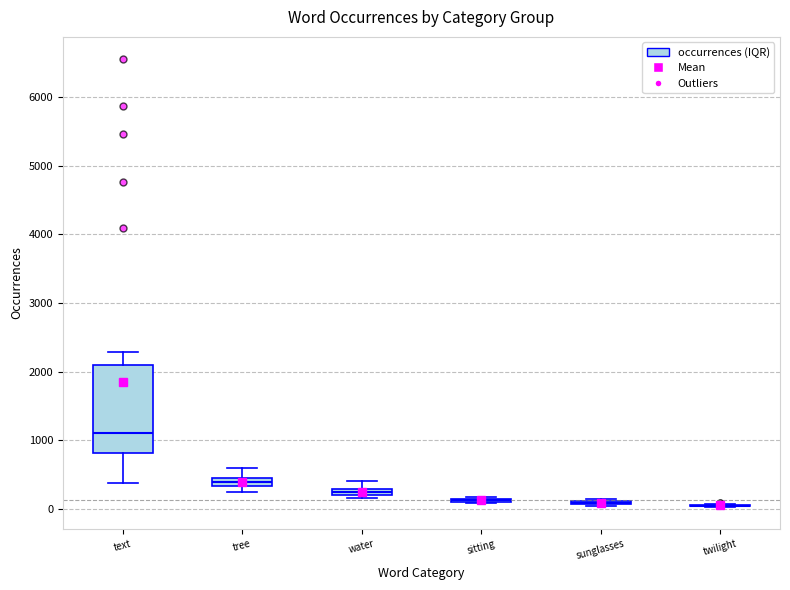

Which box is the tallest, from its lower edge to its upper edge?

text